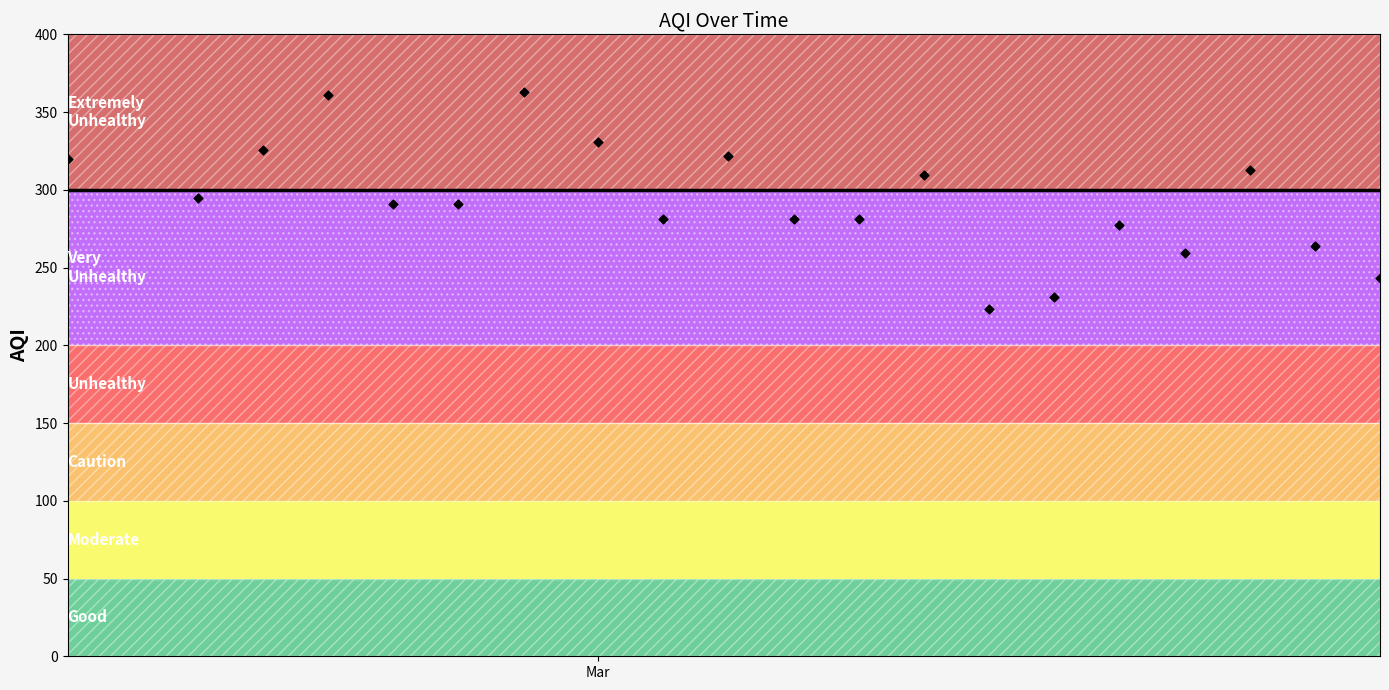

What is the range of X values (max minus min)?

141.0